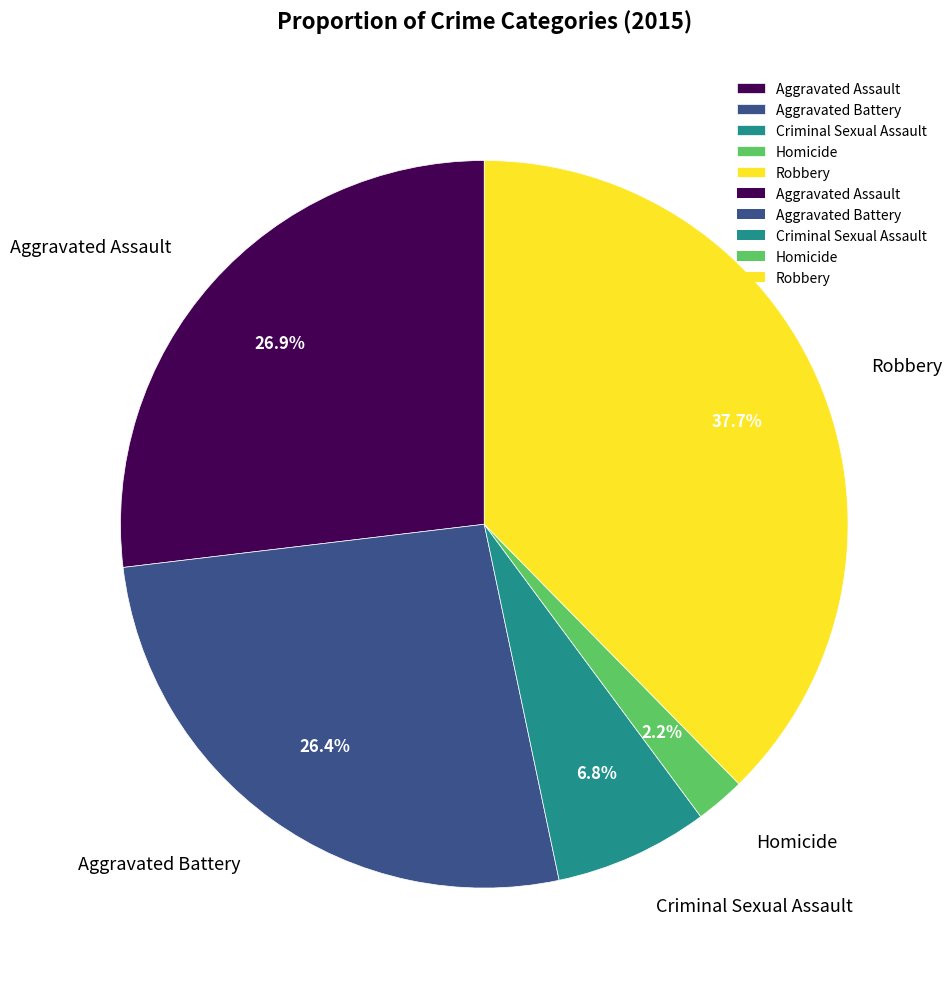

Does Aggravated Battery account for over 50% of the chart?

No